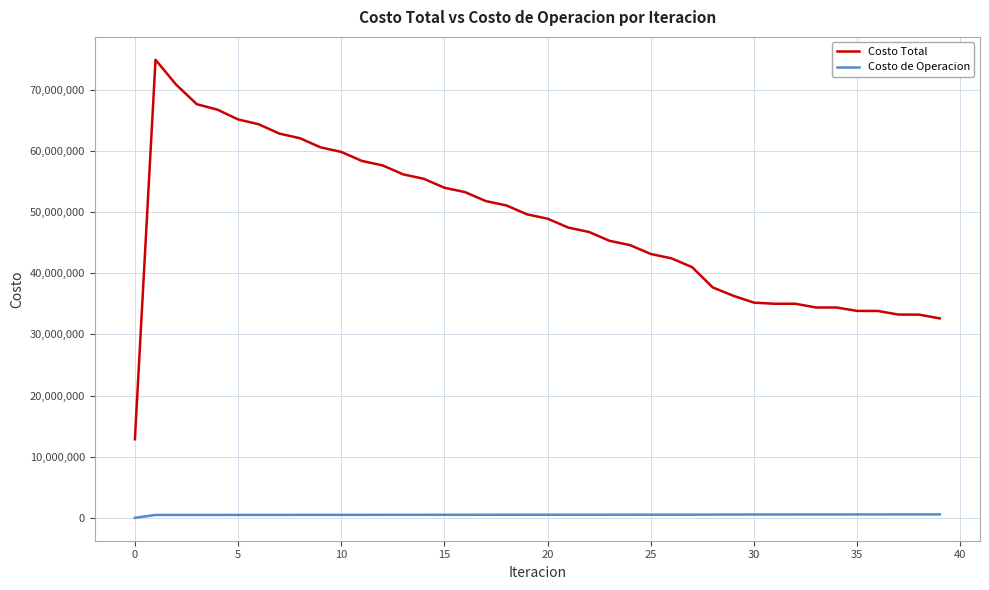

Which series has the largest range (max minus min)?

Costo Total